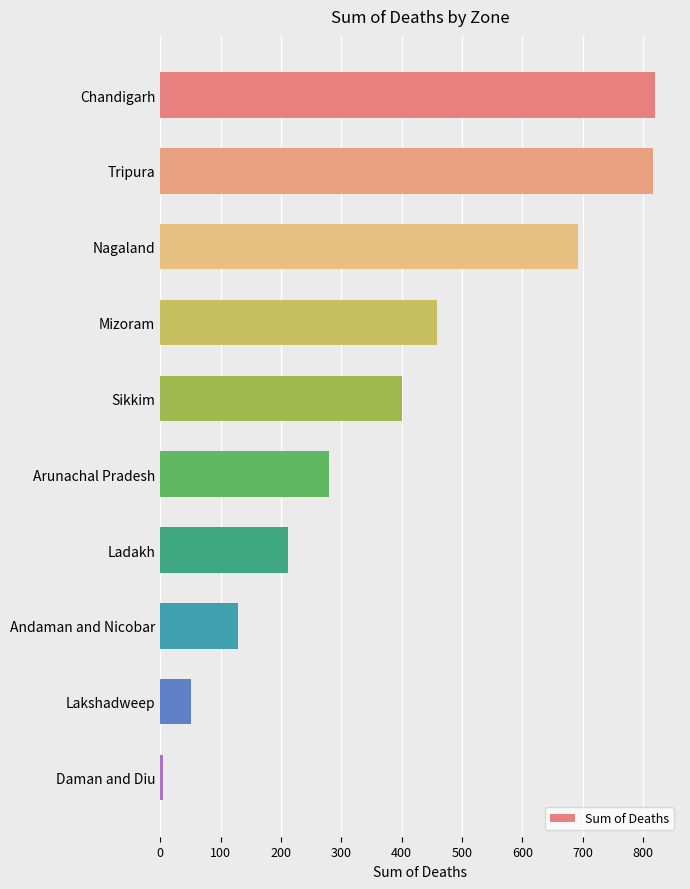

How many bars are there in total?

10